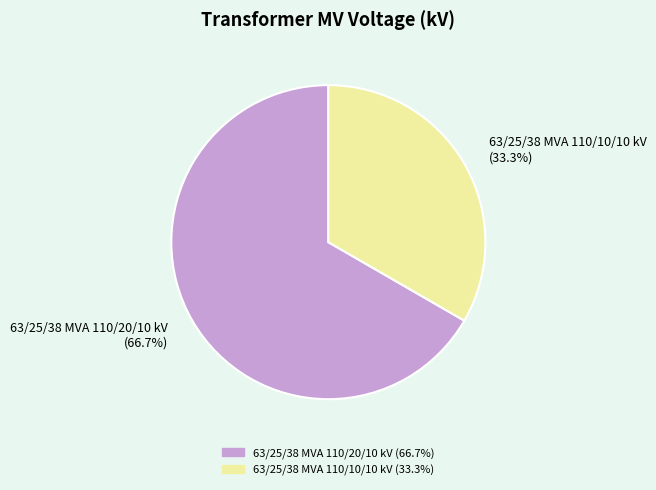

How many segments does this pie chart have?

2